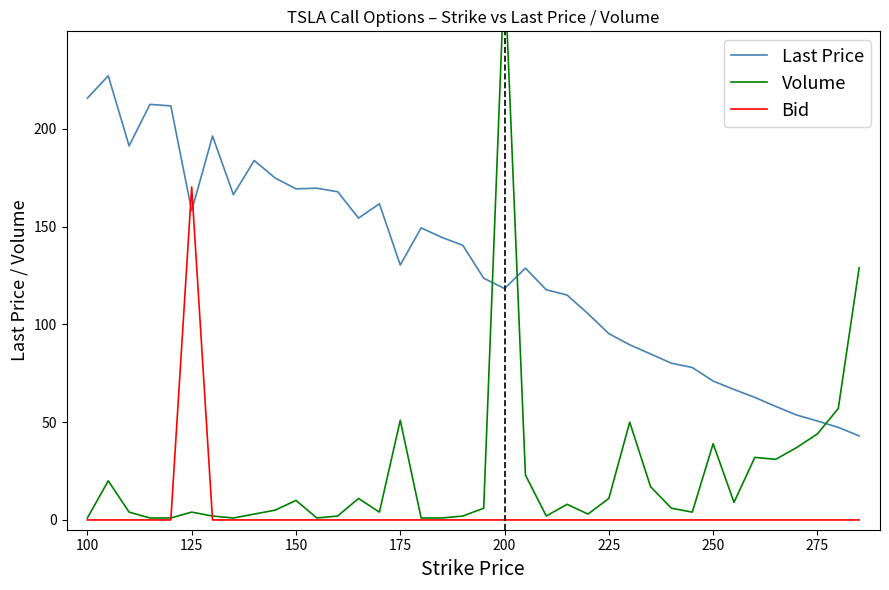

What are all the series names shown in the legend?

Last Price, Volume, Bid